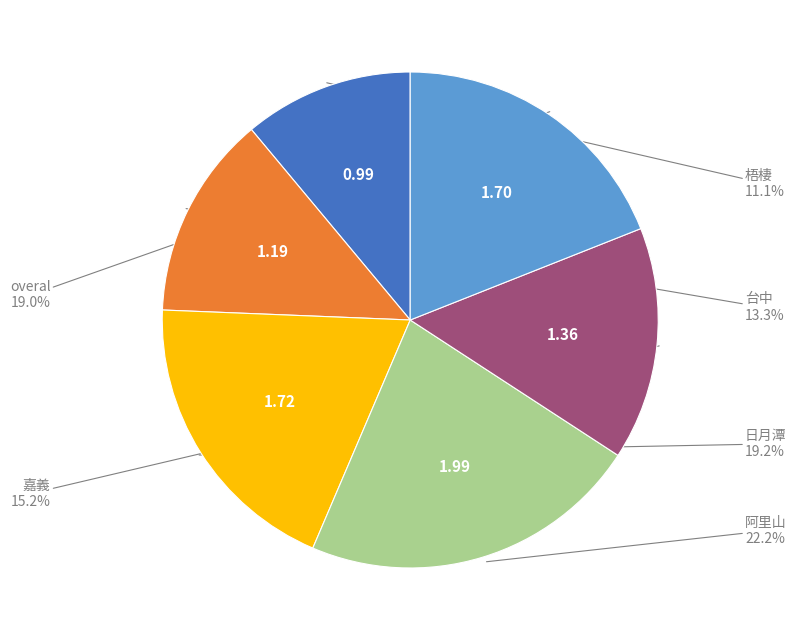

Is there any slice that represents more than half of the pie?

No